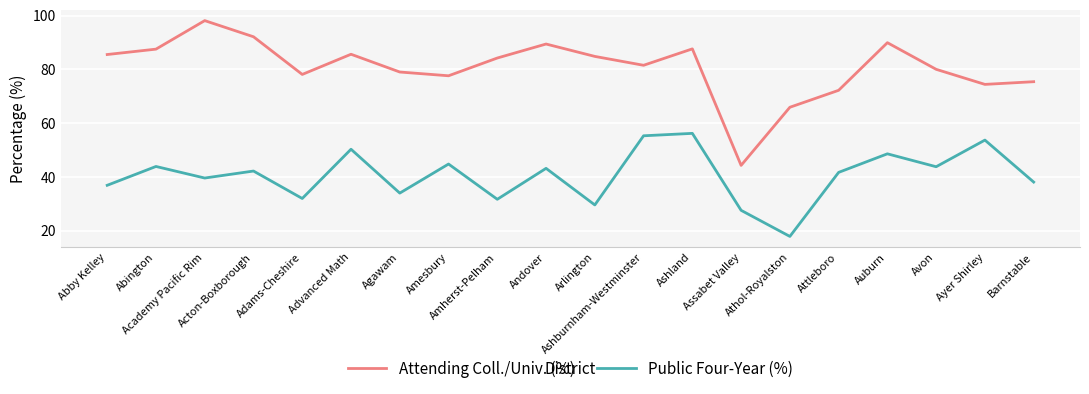

How many distinct data groups are displayed?

2